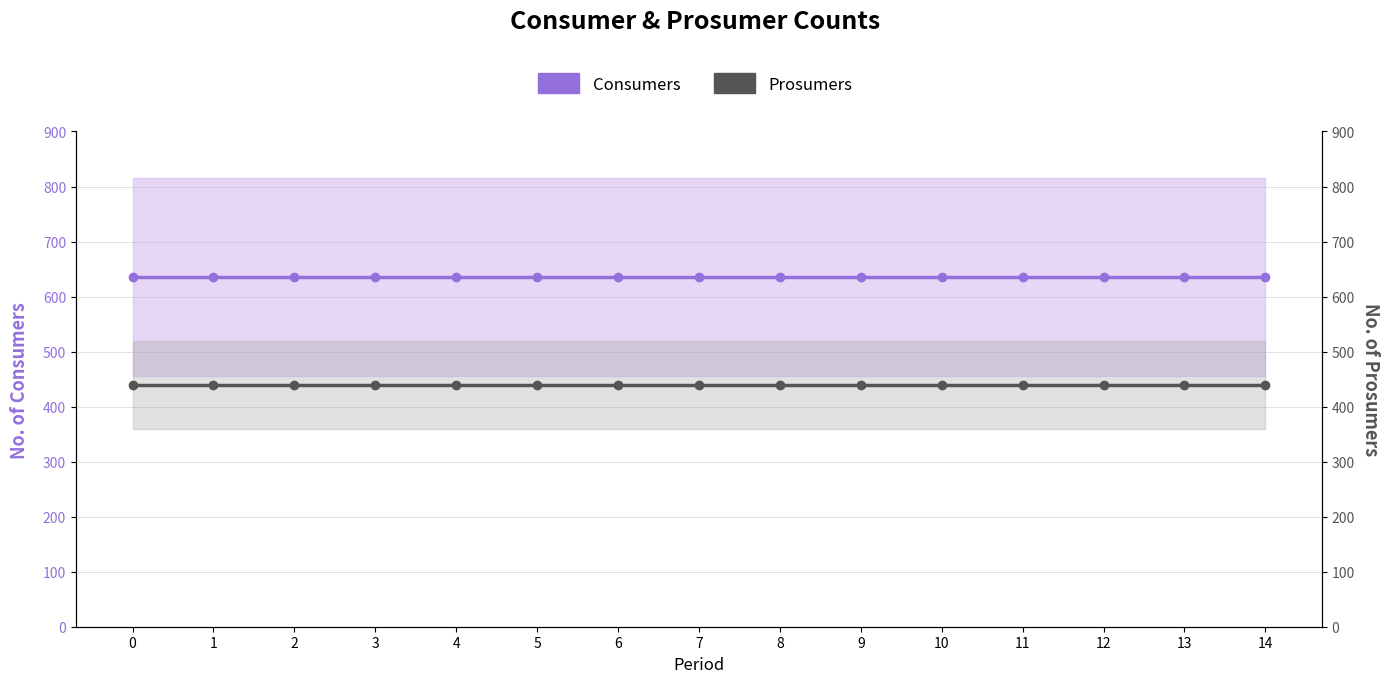

True or false: Prosumers and Consumers cross at least once.

False